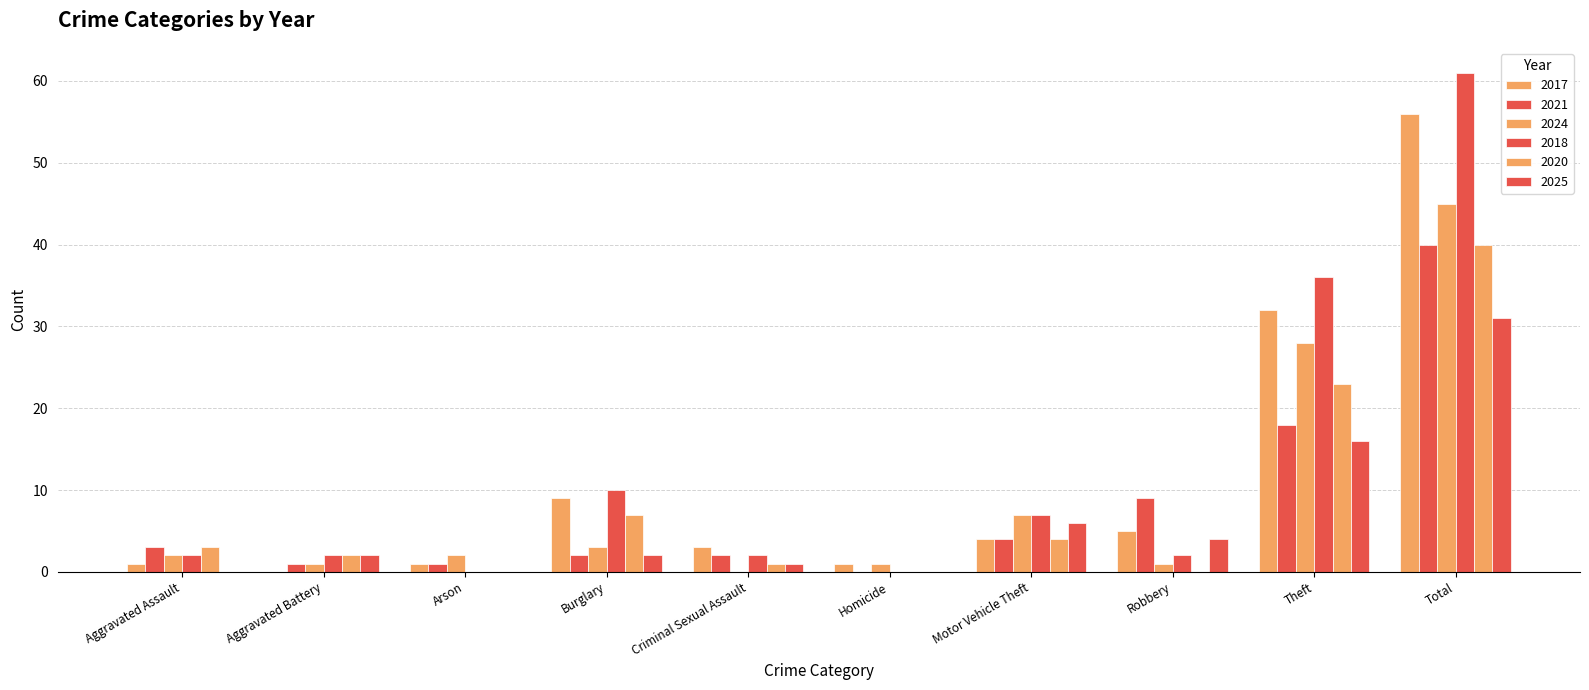

Is the value of 2025 at Criminal Sexual Assault greater than the value of 2018 at Theft?

No